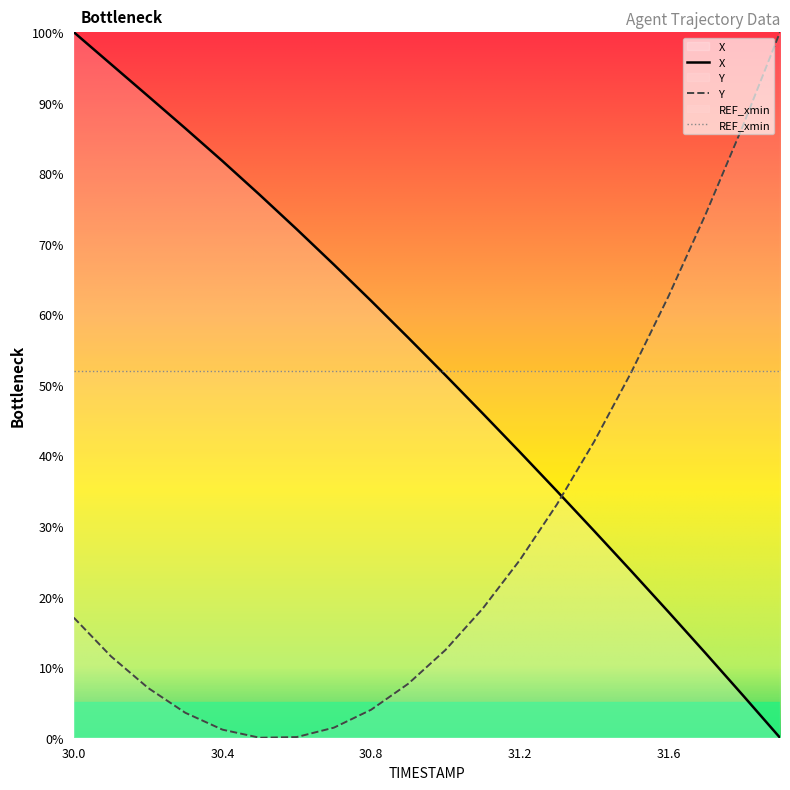

How many lines are shown in the chart?

3